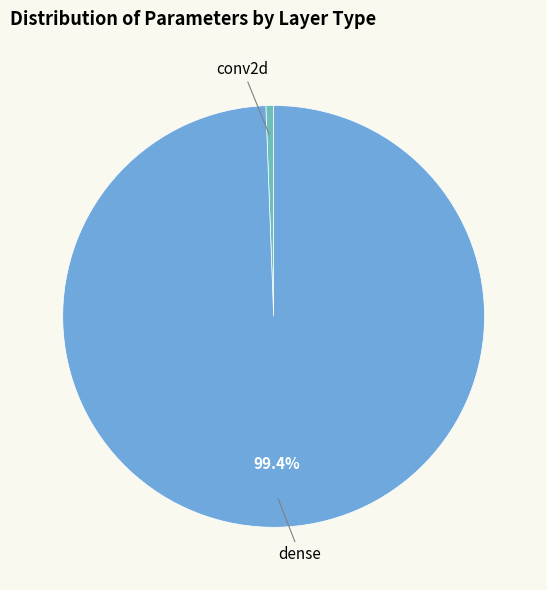

What is the smallest slice in the pie chart?

conv2d